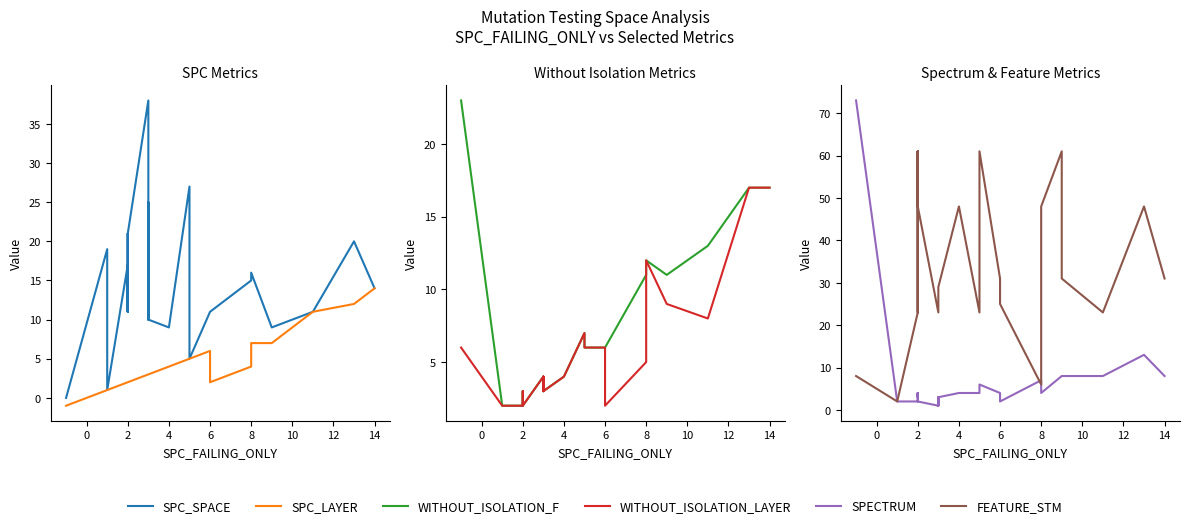

Which series has the largest range (max minus min)?

SPECTRUM